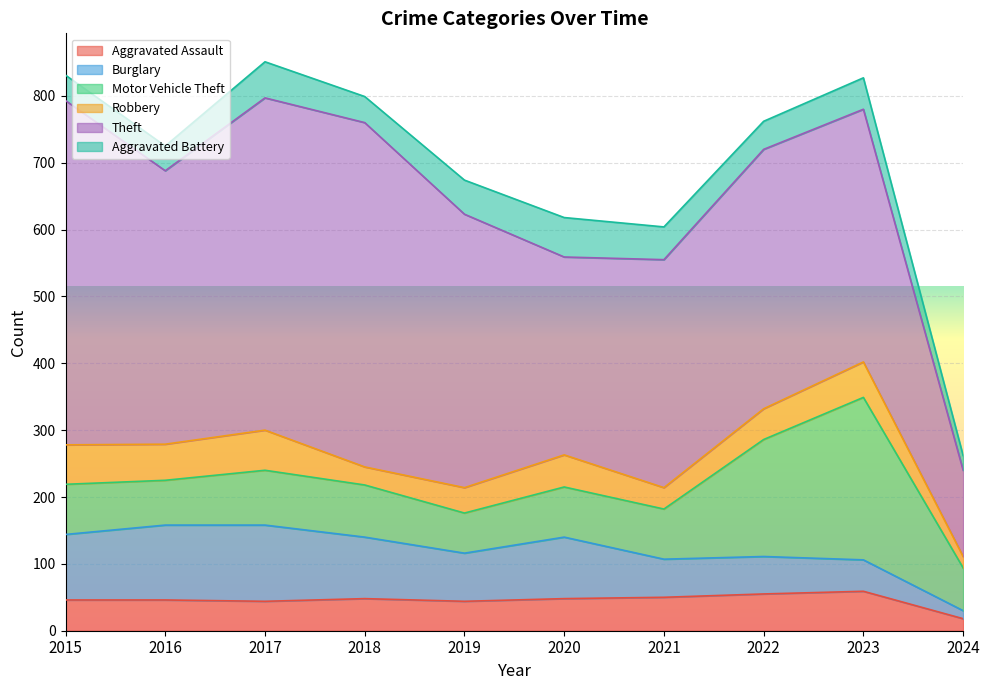

Between which two adjacent categories do Burglary and Motor Vehicle Theft first intersect?

2020 and 2021